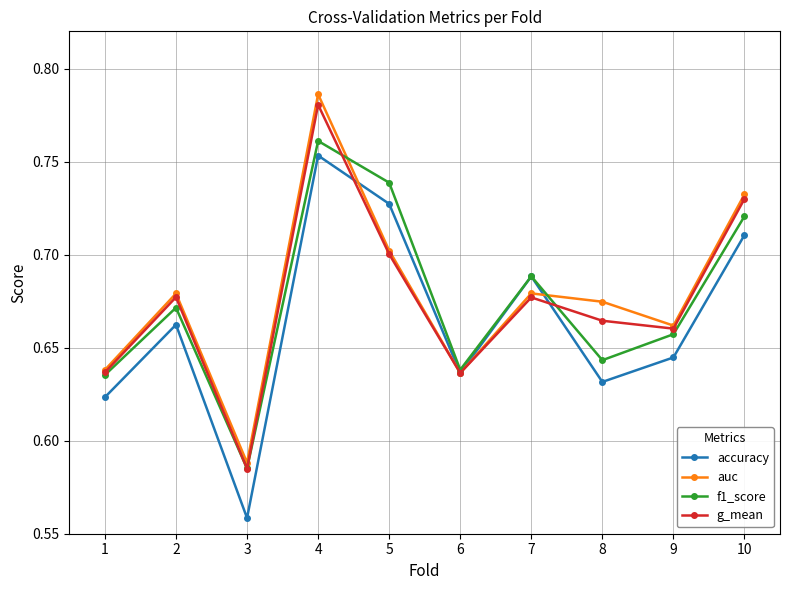

Is it true that f1_score equals 0.2 at 9?

False